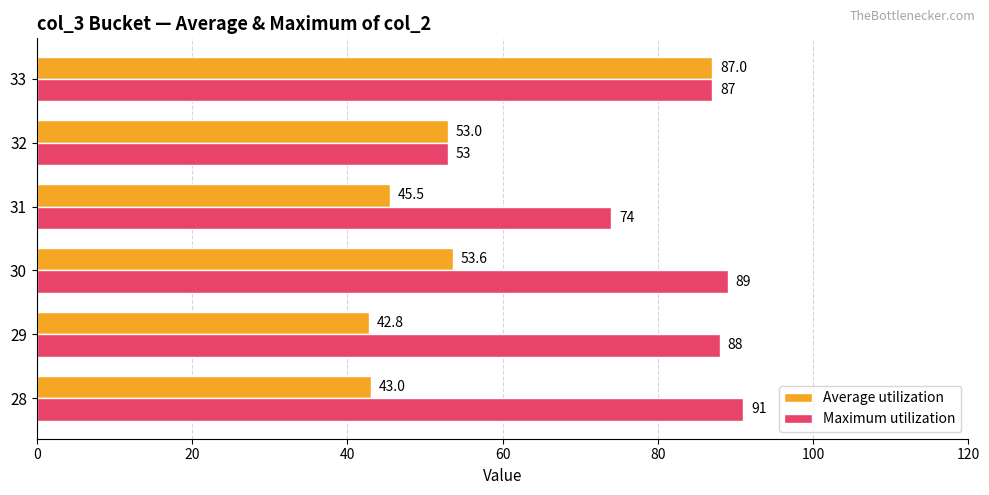

What is the difference between the Maximum utilization values at 30 and 28?

2.0